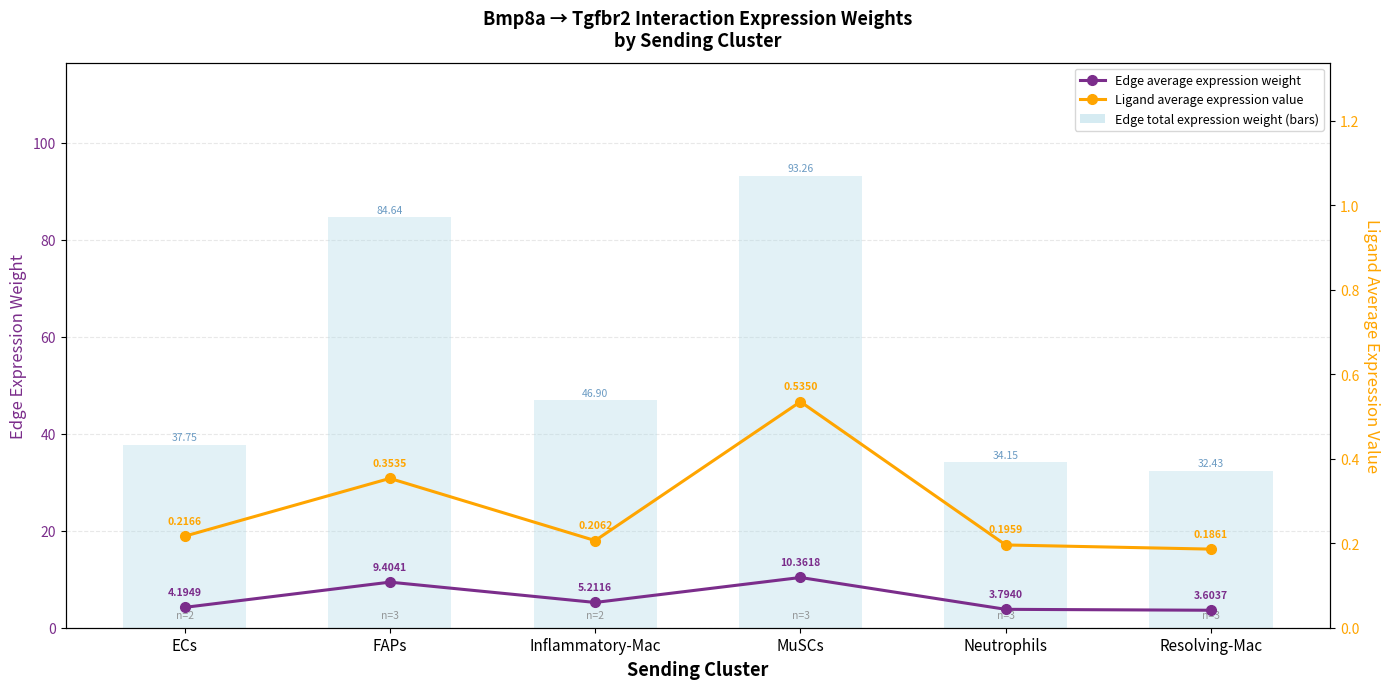

What is the sum of all Edge total expression weight values?

329.1